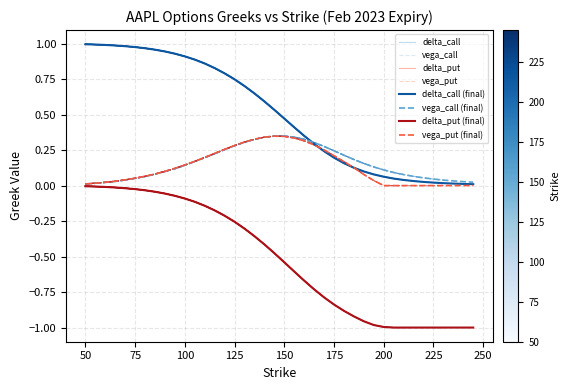

At how many categories does at least one series exceed 0?

40